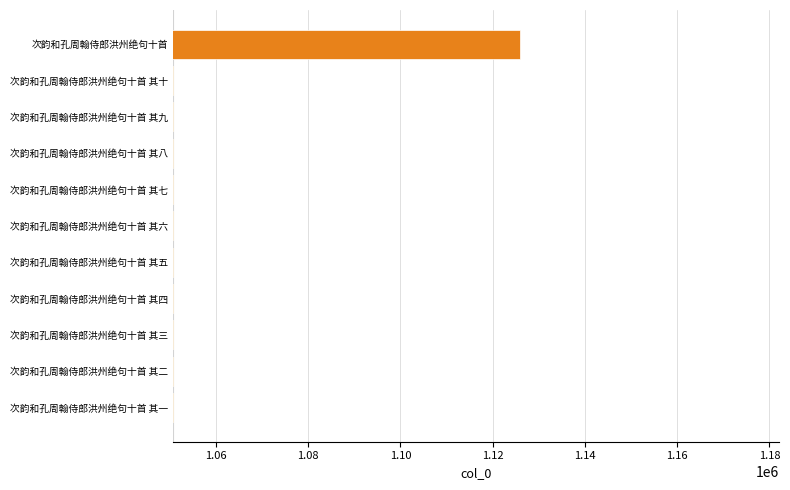

What is the difference between the values at 次韵和孔周翰侍郎洪州绝句十首 and 次韵和孔周翰侍郎洪州绝句十首 其二?

75112